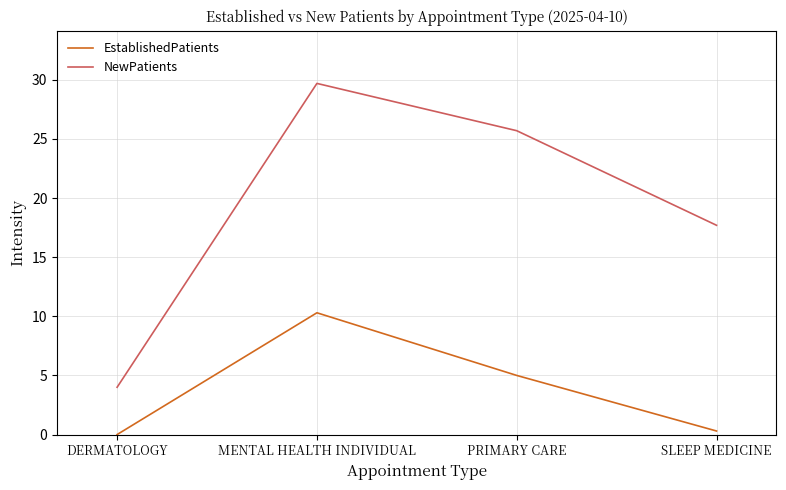

What are all the series names shown in the legend?

EstablishedPatients, NewPatients